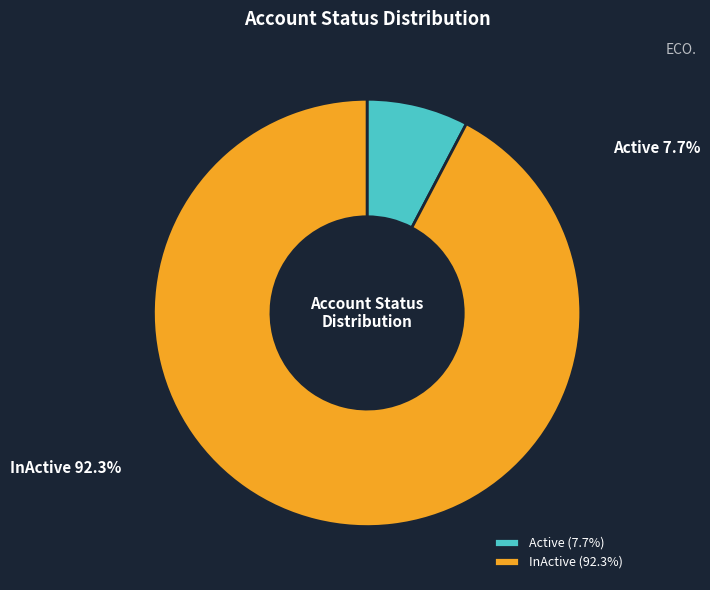

Is there any slice that represents more than half of the pie?

Yes